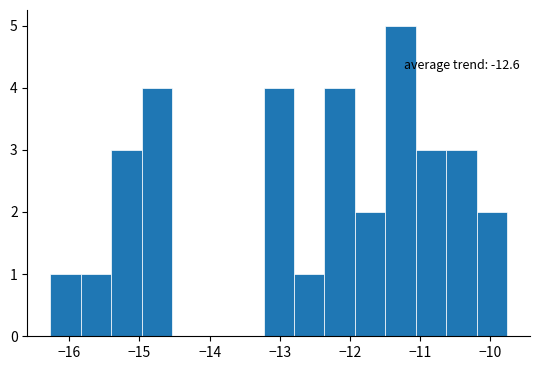

Over which range of the x-axis is the bar tallest?

-11.5 to -11.1